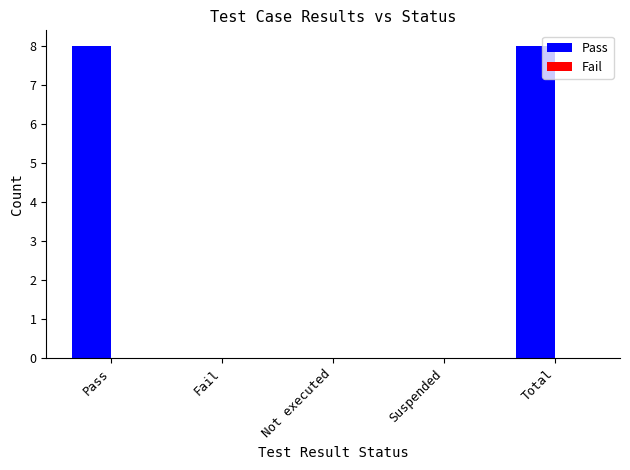

How many categories are shown in the chart?

5